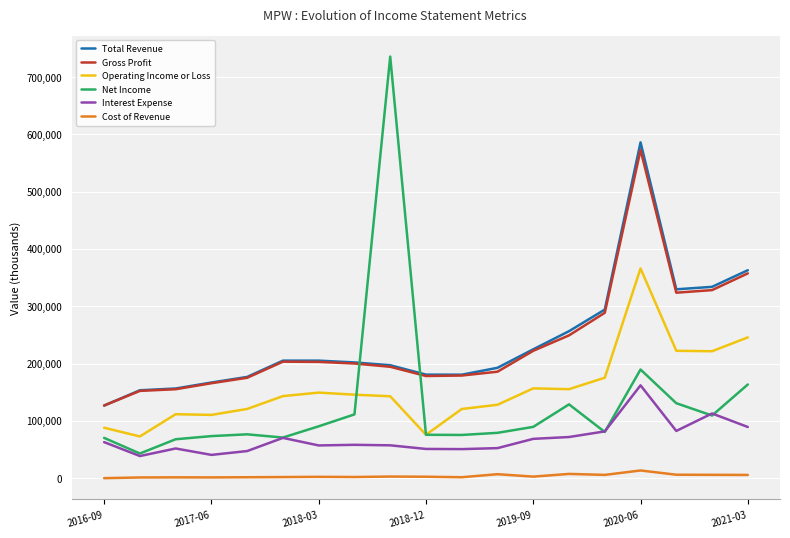

Which series has the largest range (max minus min)?

Net Income